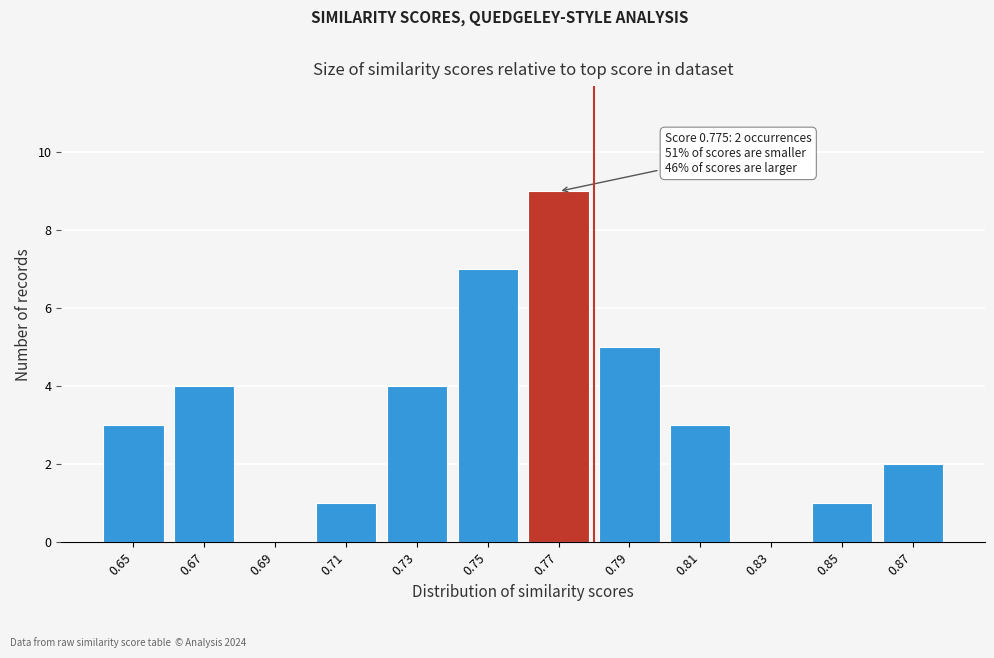

Reading left to right, what are all the values shown in this chart?

0.65=3	0.67=4	0.69=0	0.71=1	0.73=4	0.75=7	0.77=9	0.79=5	0.81=3	0.83=0	0.85=1	0.87=2